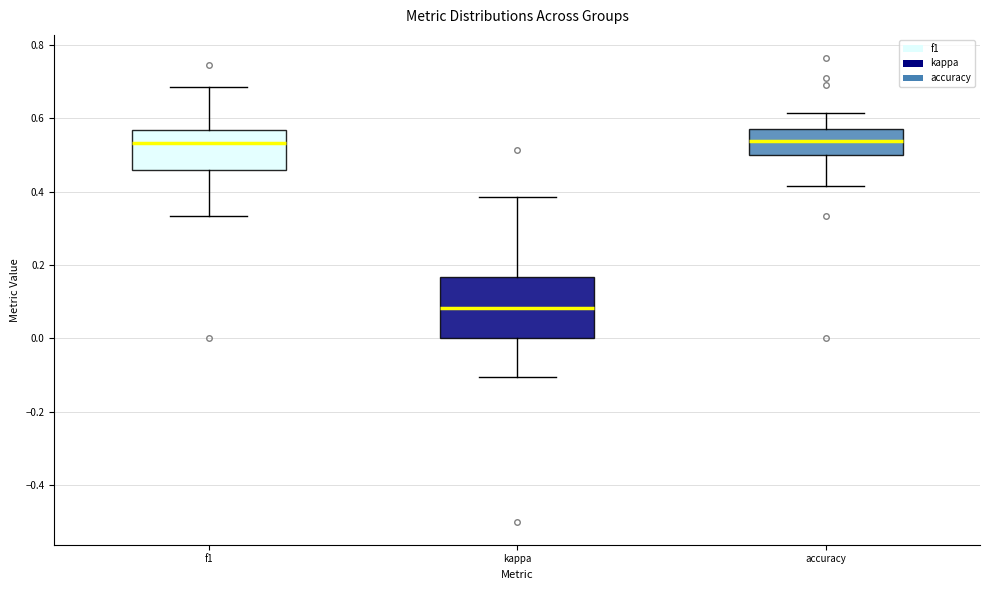

Where does the lower whisker of the box for accuracy end on the y-axis? The values are not printed on the chart, so give them approximately, as read against the axis.

0.42